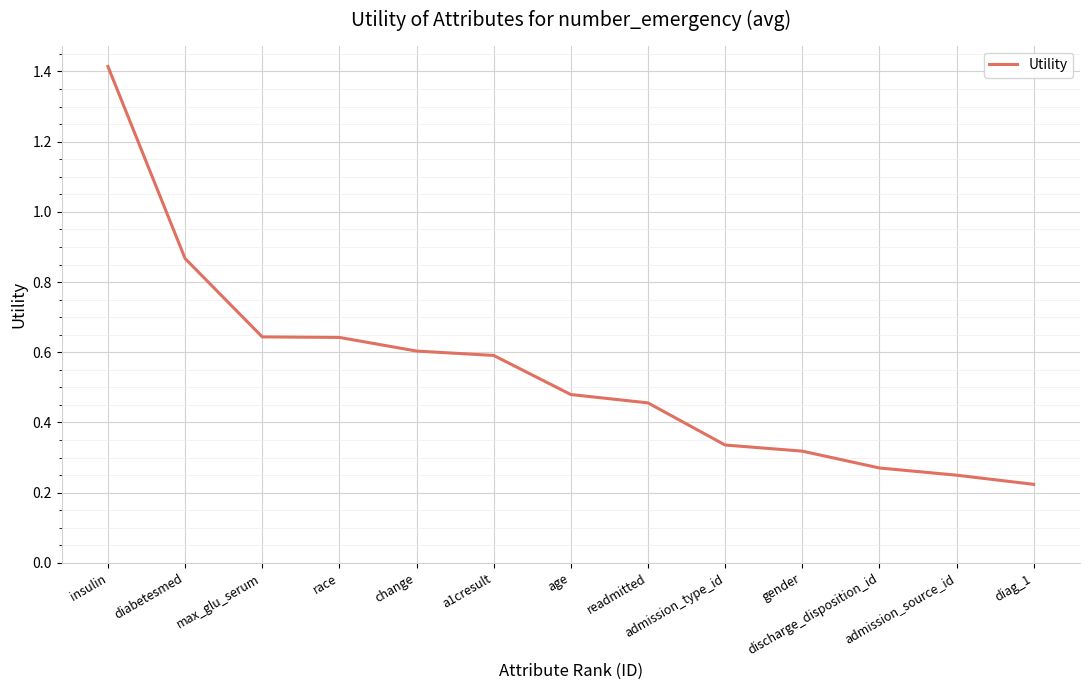

What is the maximum value shown in the chart?

1.4